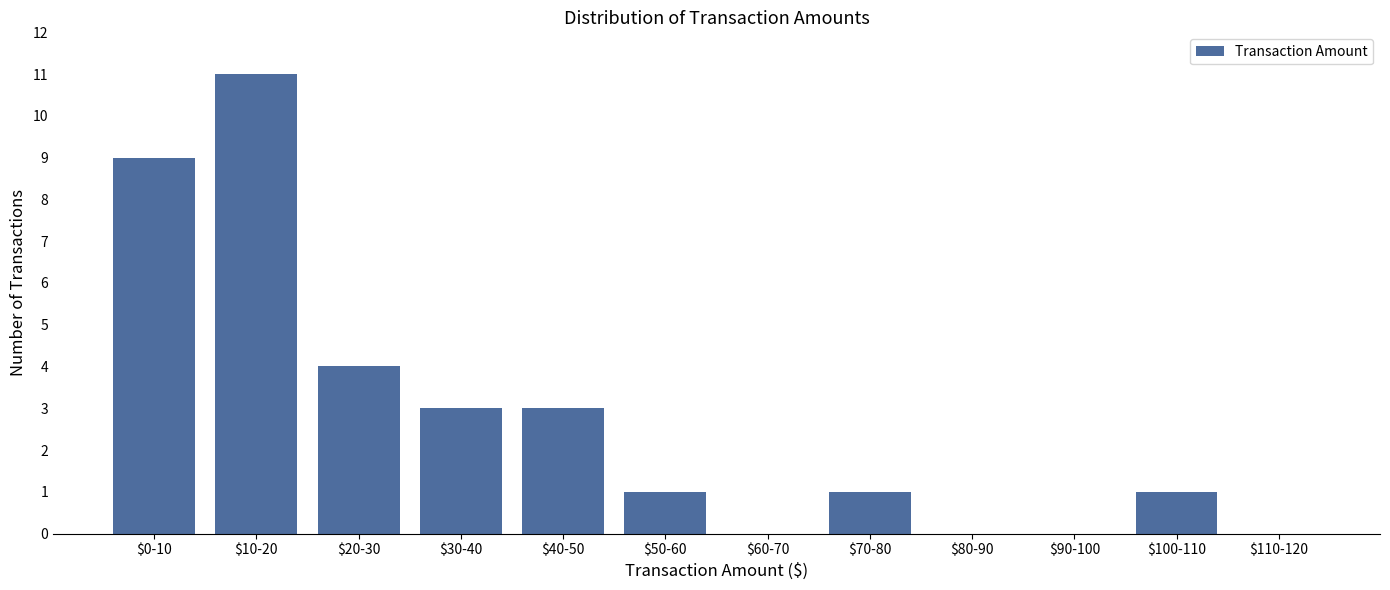

Which category has the highest value across all series?

$10-20